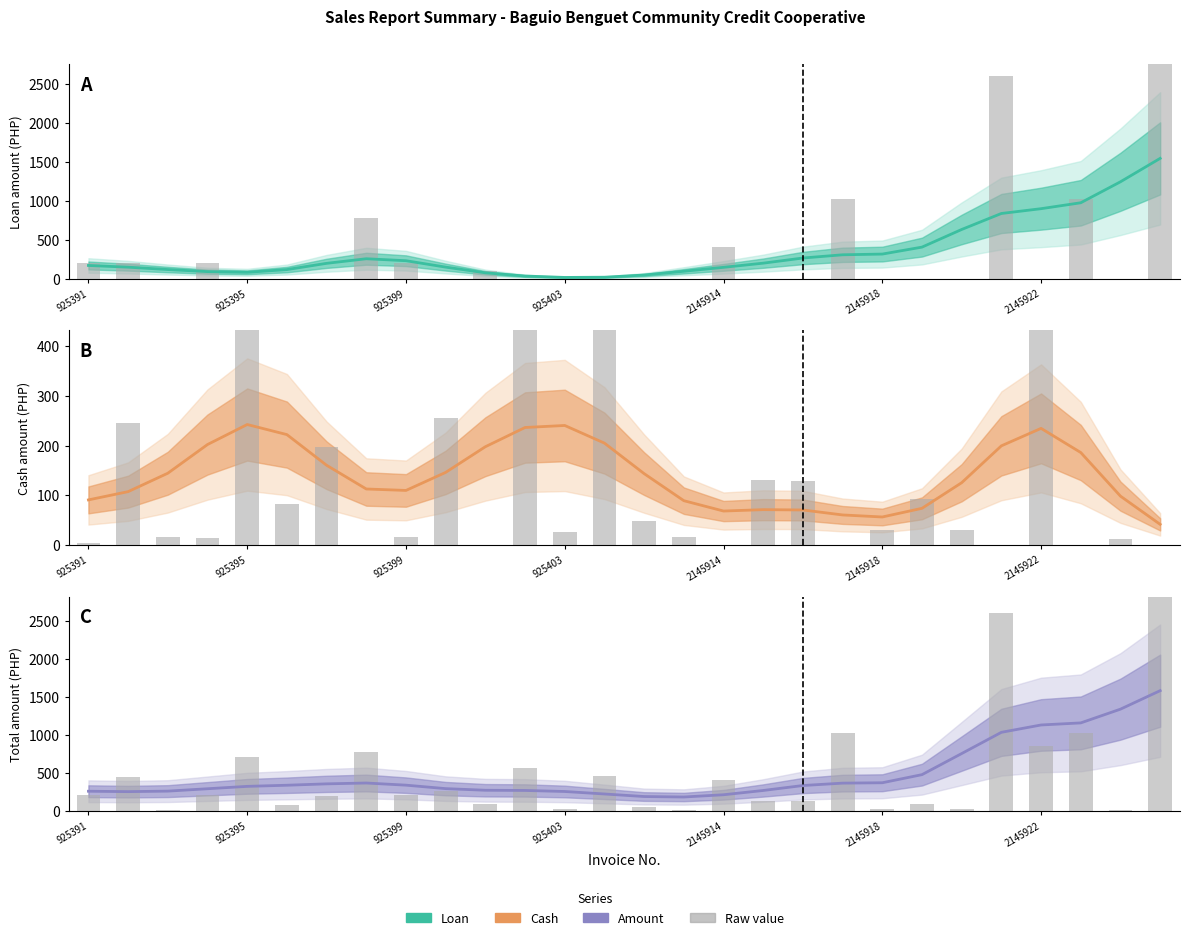

How many values in the Raw values series exceed 214?

13